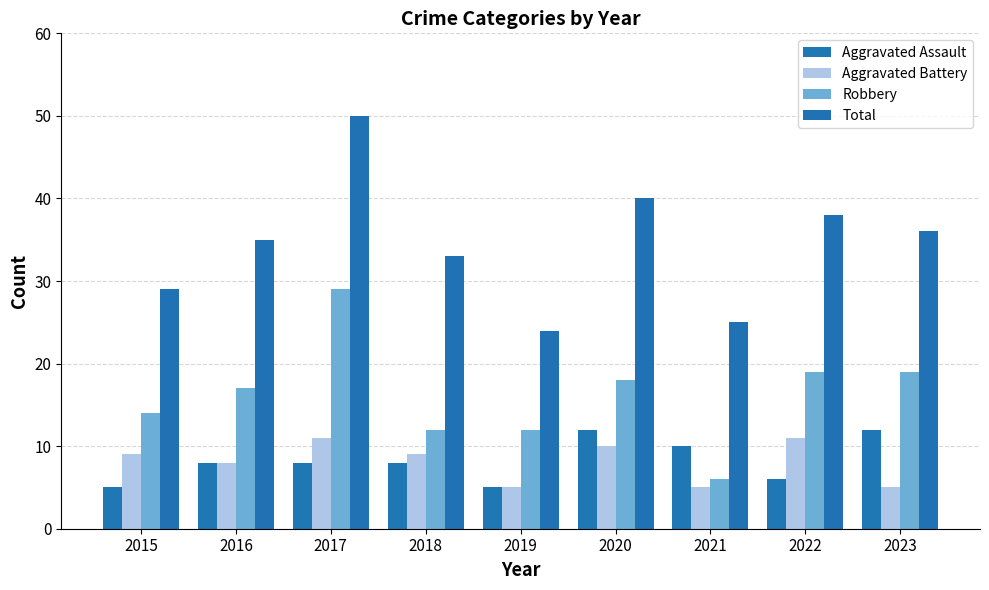

Rank the series at 2016 from highest to lowest value.

Total, Robbery, Aggravated Assault, Aggravated Battery